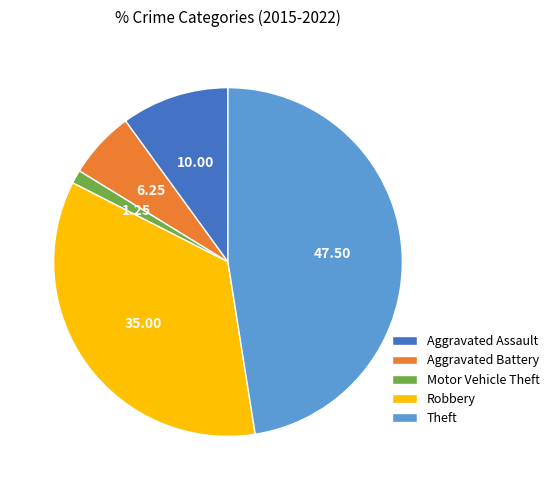

How many slices are in this pie chart?

5